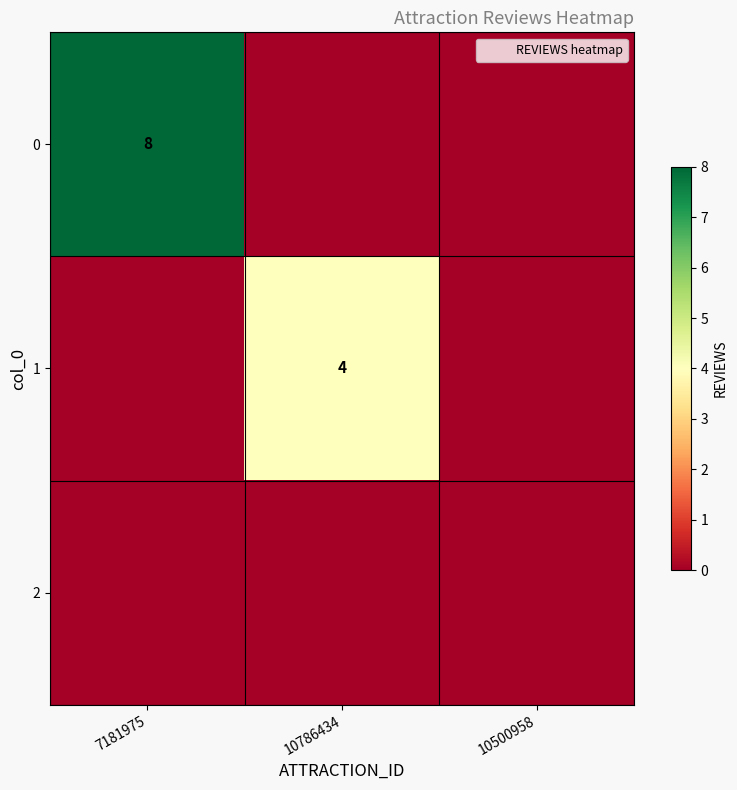

Is it true that 0 equals 14 at 7181975?

False